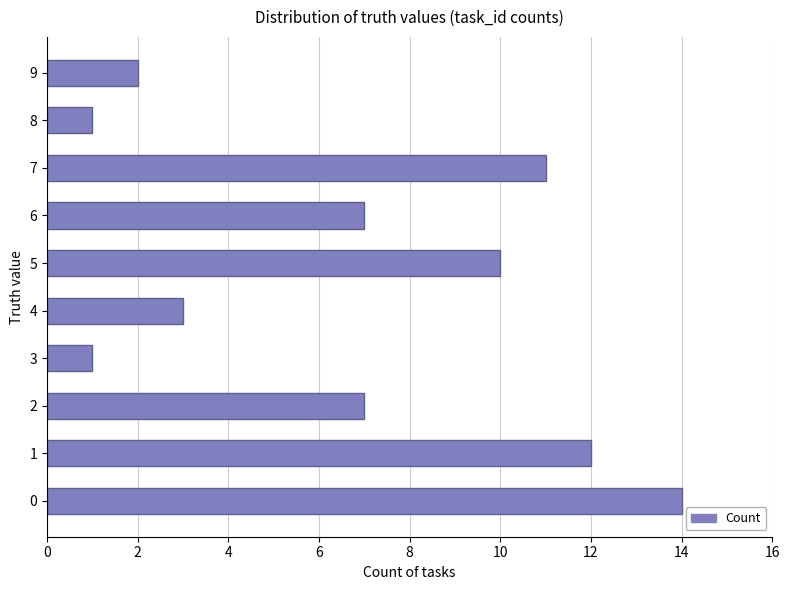

What is the difference between the second highest and minimum values?

11